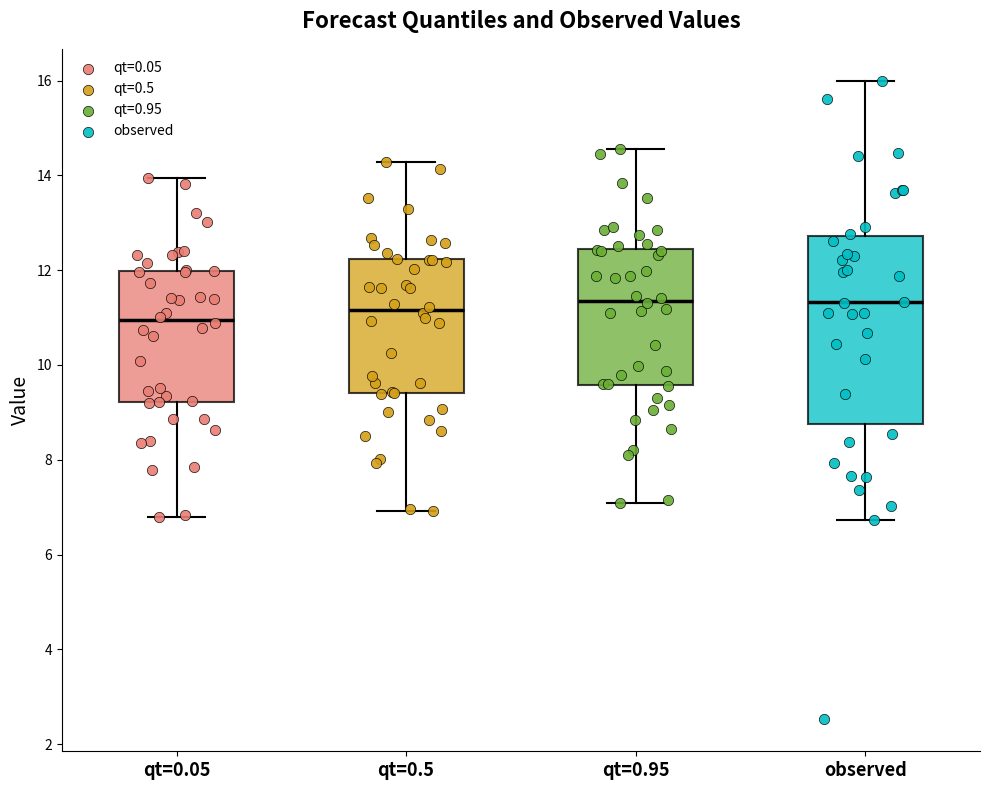

Which box is the tallest, from its lower edge to its upper edge?

observed